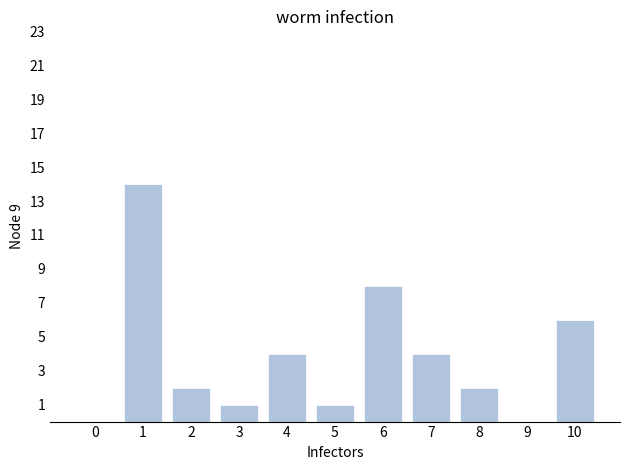

Reading left to right, extract all data points from this chart.

0	14	2	1	4	1	8	4	2	0	6